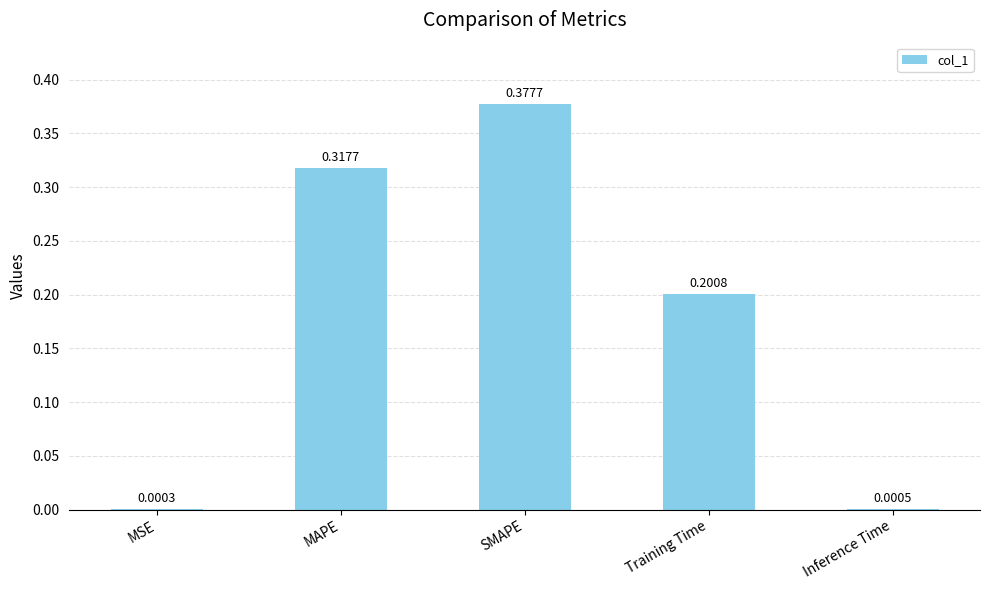

At which label is the value closest to 0?

MSE